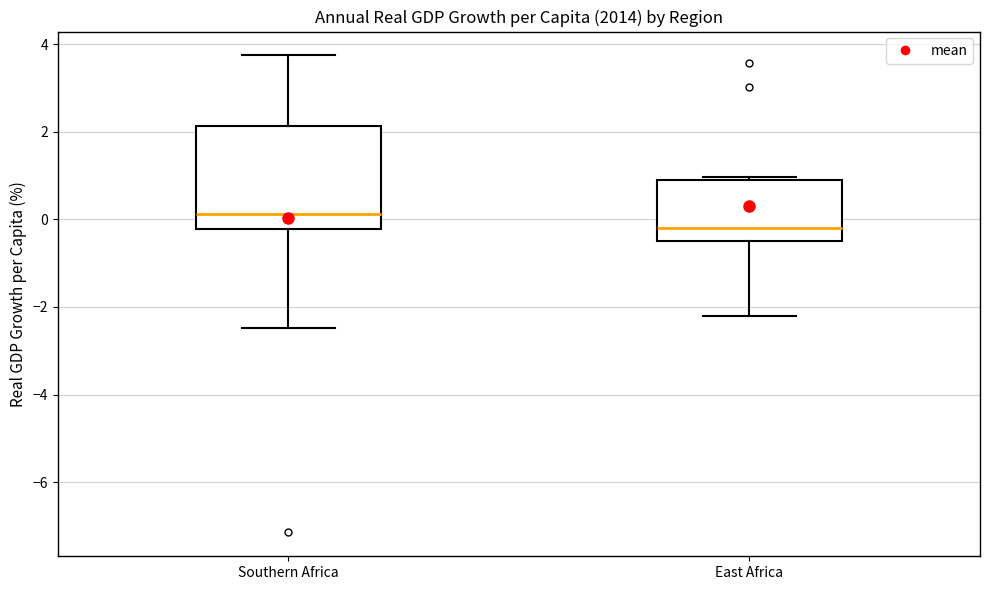

Reading left to right, transcribe this box plot: for each box, give where its median line is, the range the box spans, and where its two whiskers end, as read against the y-axis. The values are not printed on the chart, so give them approximately, as read against the axis.

Southern Africa: median 0.2, box -0.2 to 2.2, whiskers -2.4 to 3.8
East Africa: median -0.2, box -0.4 to 0.8, whiskers -2.2 to 1.0